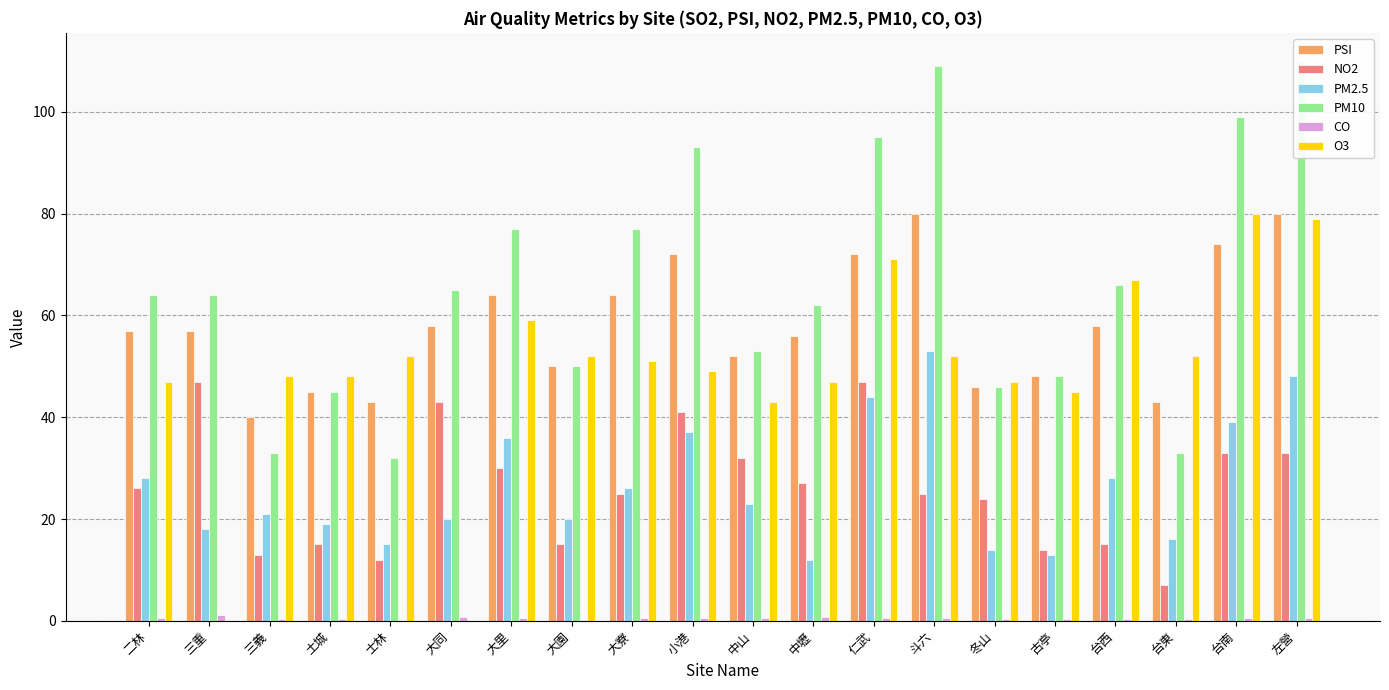

List the series in order of their peak value, lowest first.

CO, NO2, PM2.5, PSI, O3, PM10